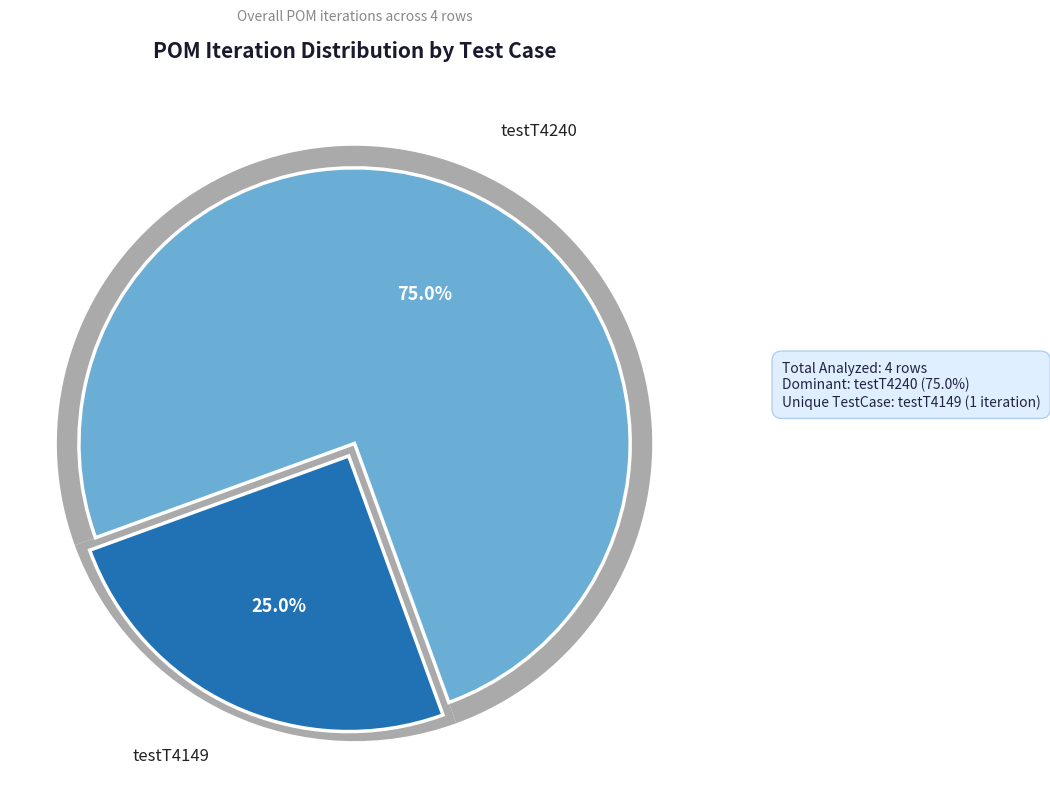

Is it true that testT4240 is 75% of the pie?

True